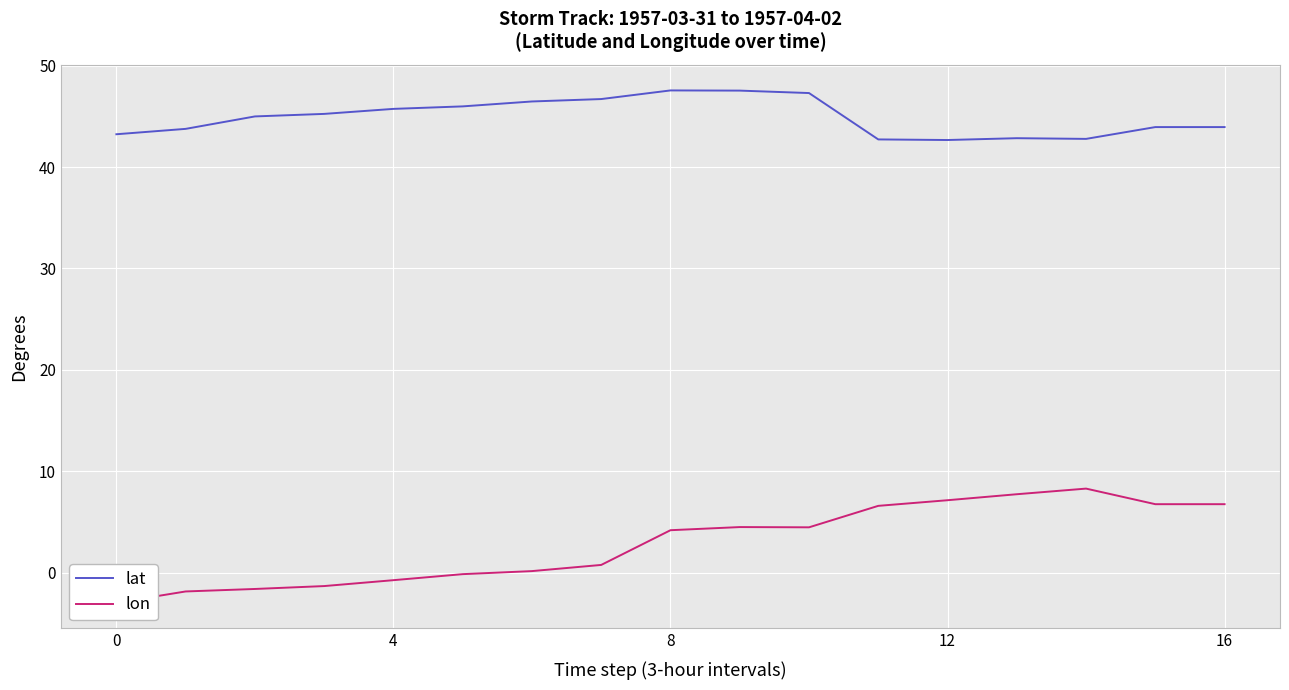

How many interior local peaks does the lon series have?

2